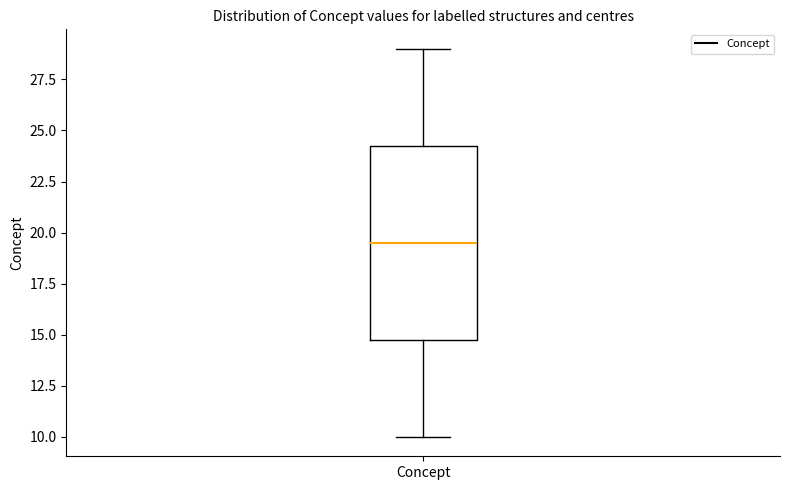

Transcribe this box plot: give where the median line is, the range the box spans, and where the two whiskers end, as read against the y-axis. The values are not printed on the chart, so give them approximately, as read against the axis.

median 19.5, box 15.0 to 24.5, whiskers 10.0 to 29.0